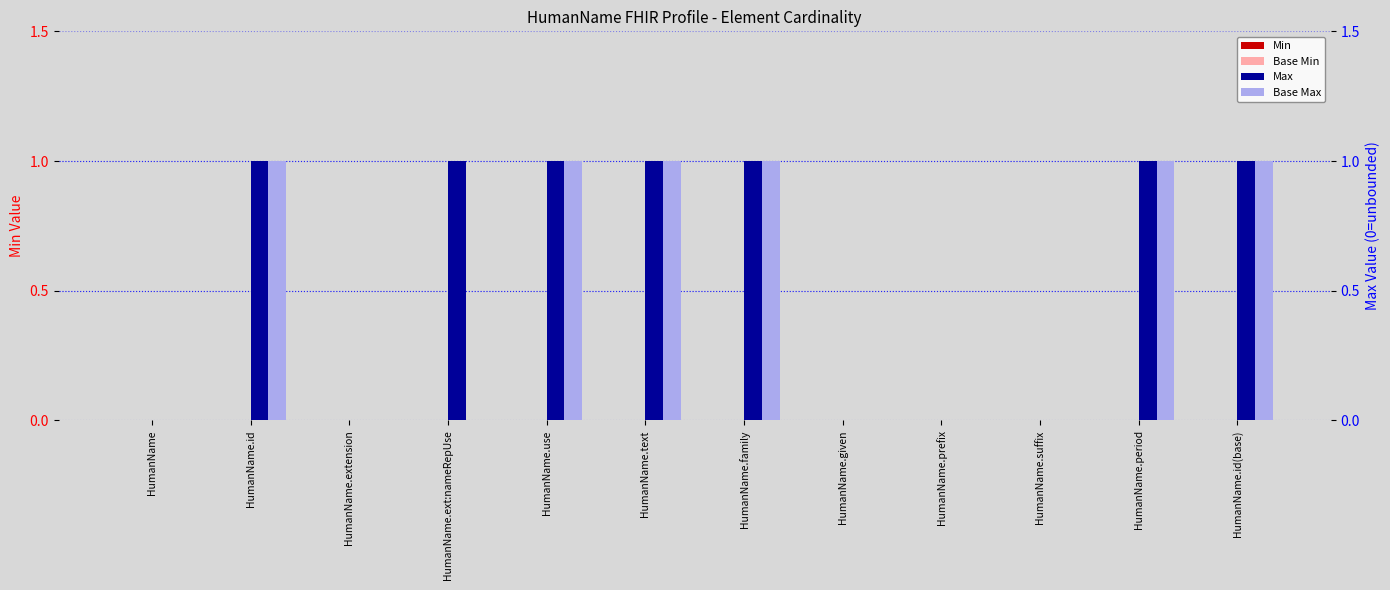

What is the difference between the maximum and second lowest values in the Max series?

1